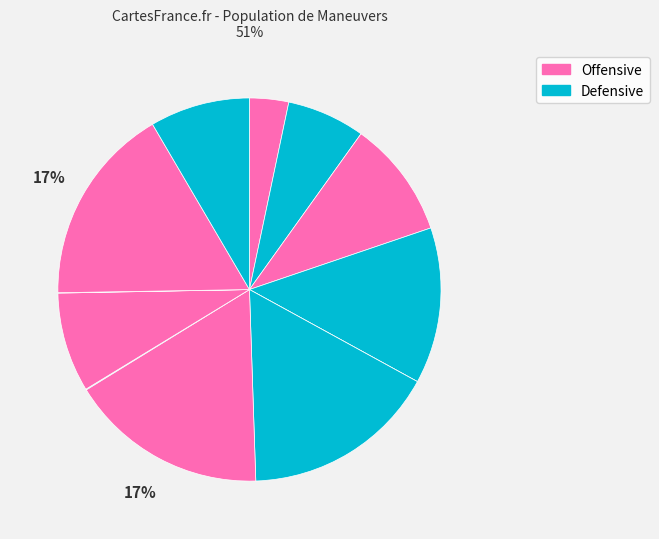

To the nearest percent, what is the difference between the largest and smallest slice percentages?

17%